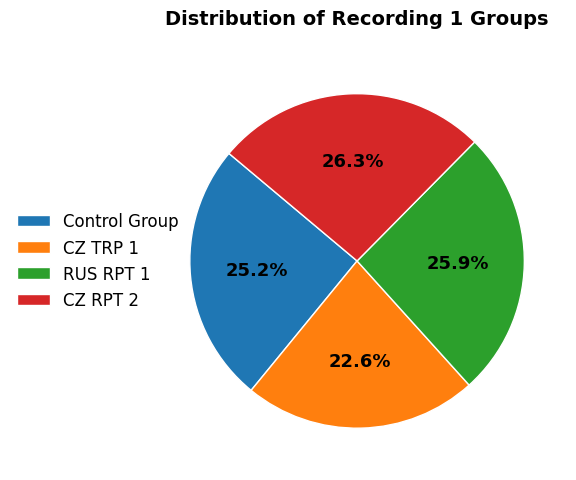

To the nearest percent, what portion does CZ TRP 1 represent?

23%